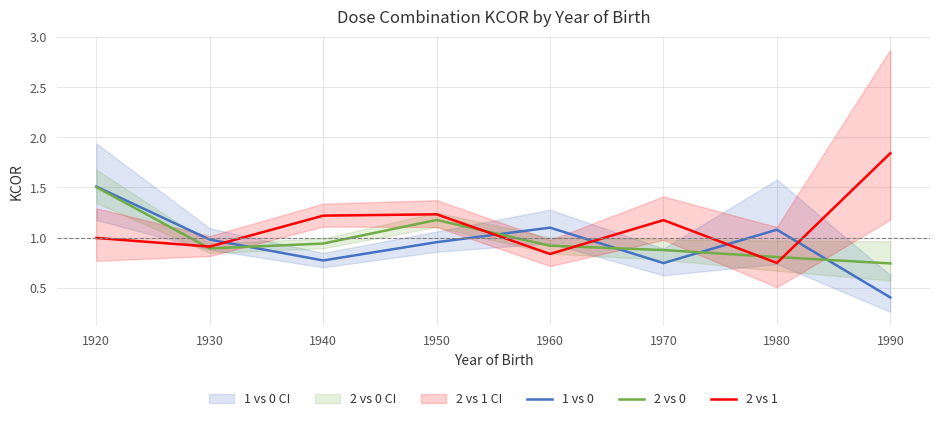

Rank the series by their average value, from lowest to highest.

1 vs 0, 2 vs 0, 2 vs 1